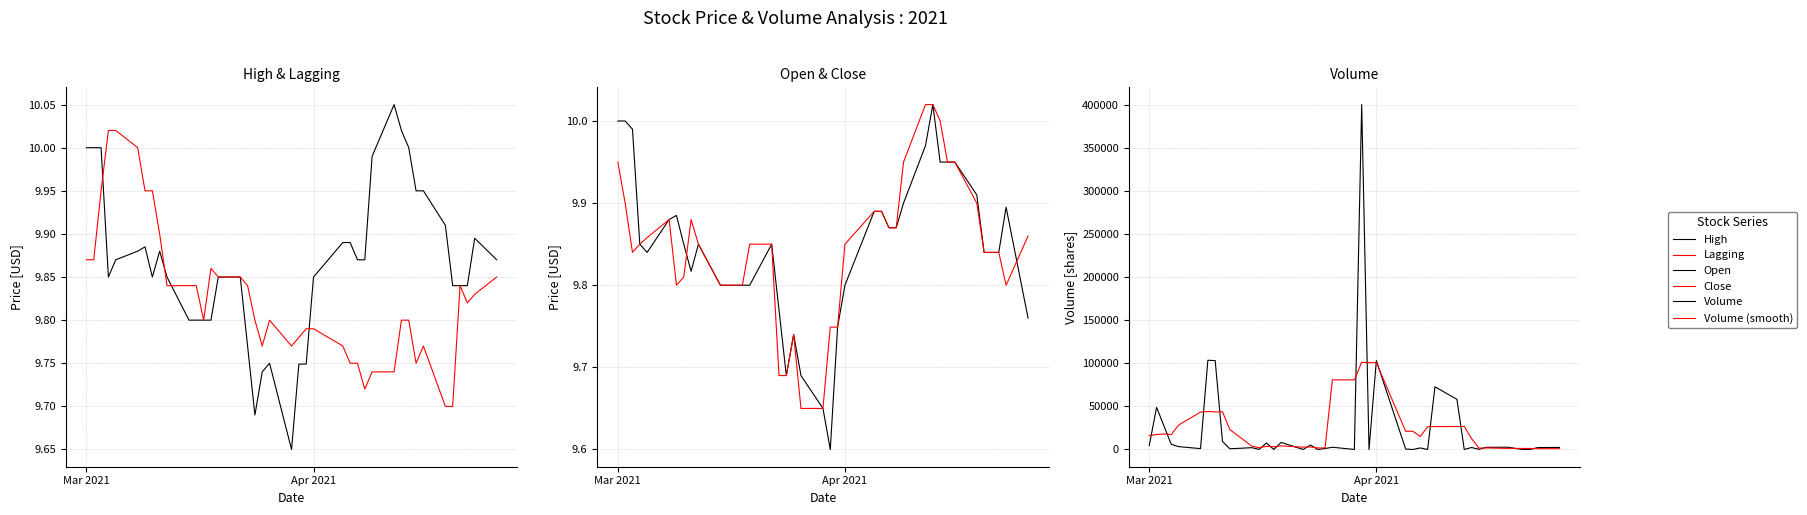

How many intersections are there between Volume and Lagging?

18